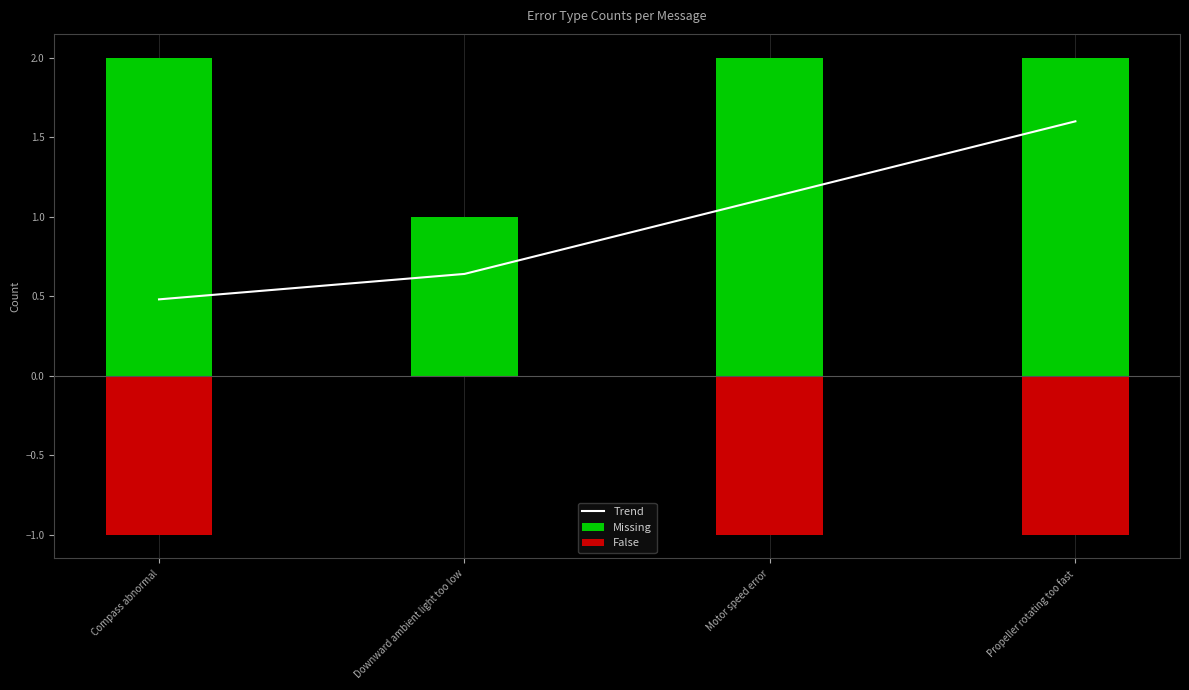

What is the greatest value displayed?

2.0